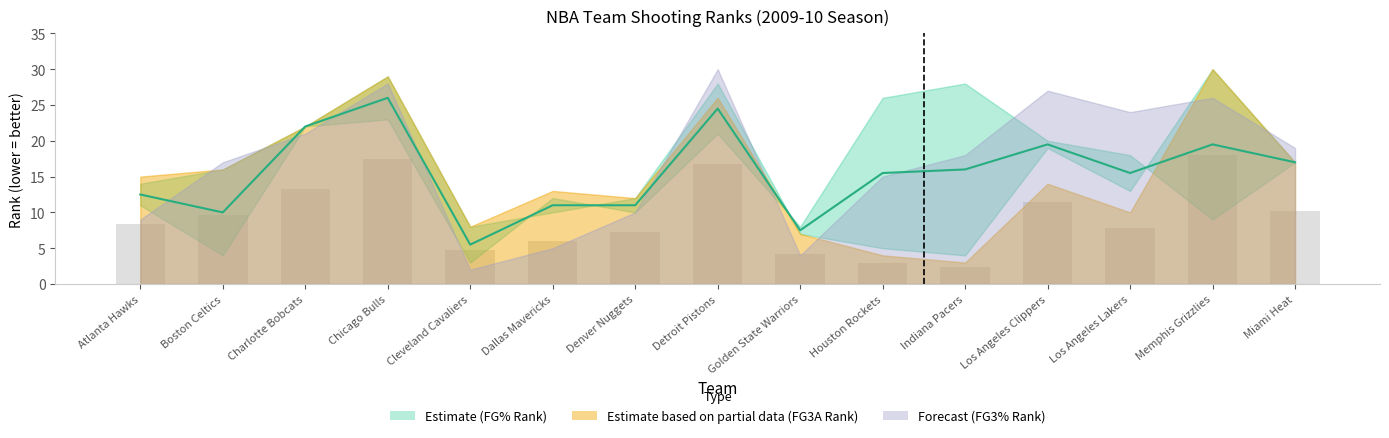

At which label does the data first exceed 15?

Charlotte Bobcats